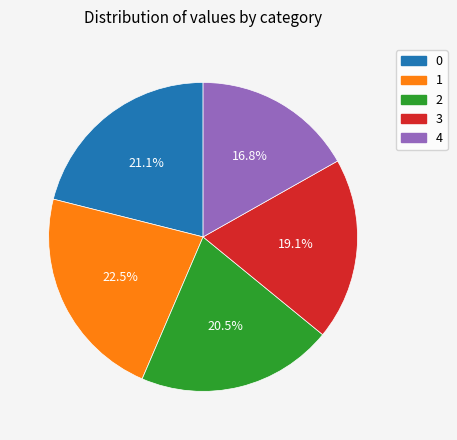

Is 0 the majority of the pie?

No